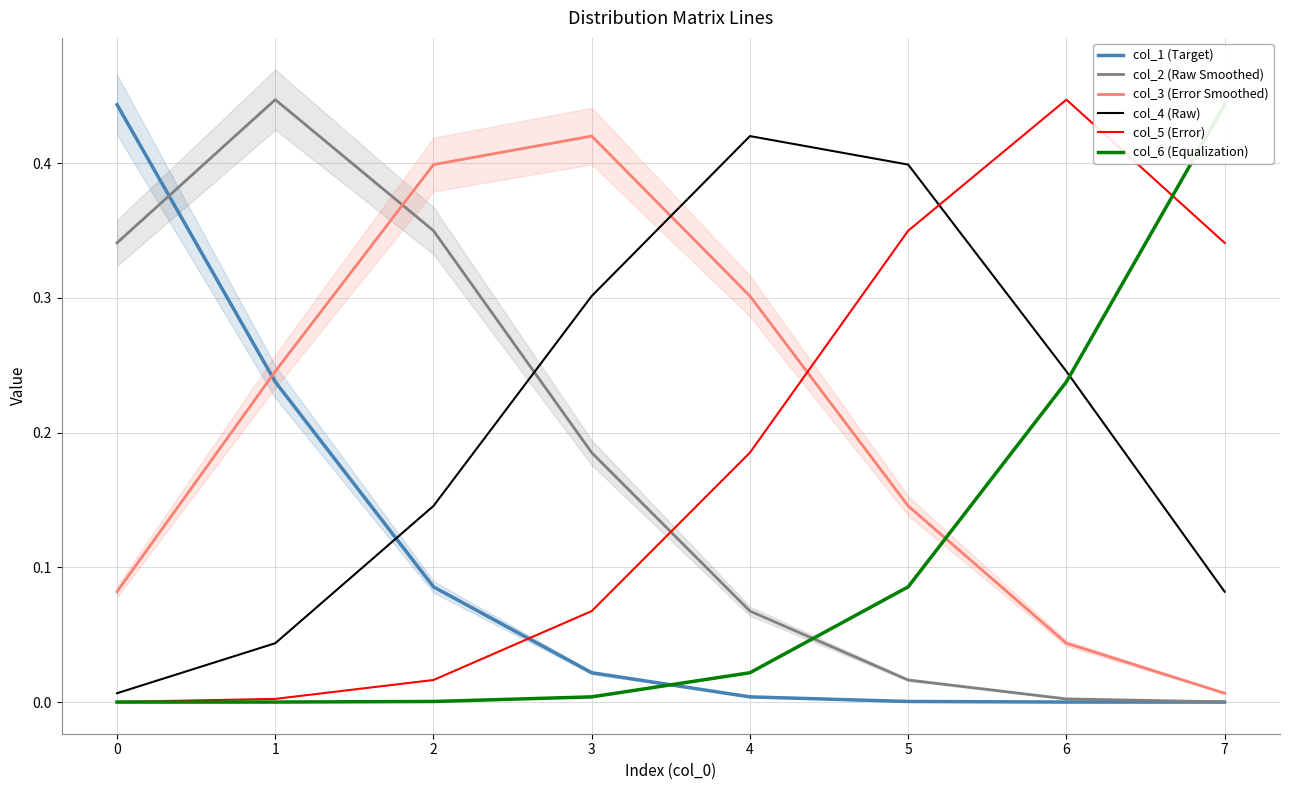

True or false: col_3 (Error Smoothed) has a value of 0.6 at 3.

False